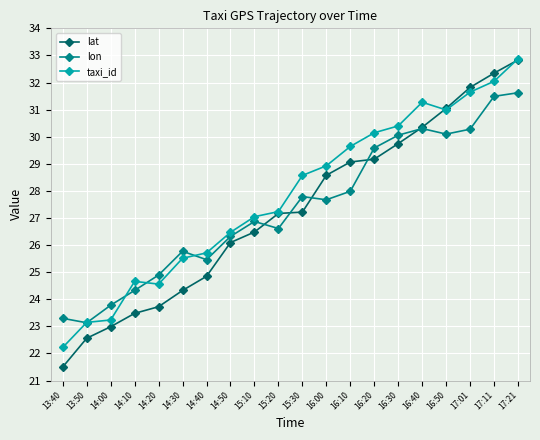

After their last crossing, which series has the higher values: lat or lon?

lat